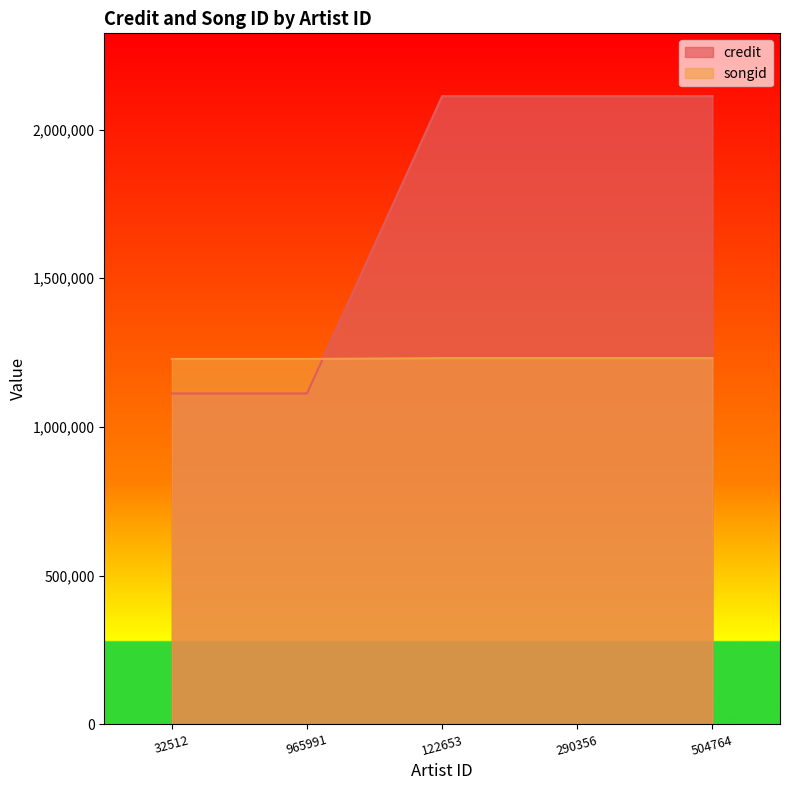

What is the spread (max minus min) of values at 32512?

116068